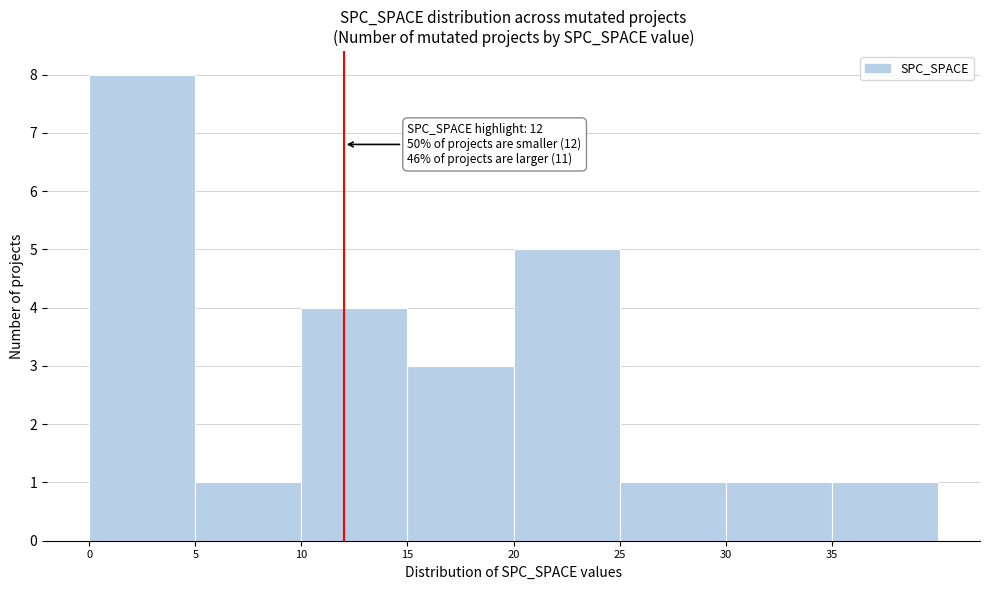

Over which range of the x-axis is the bar tallest?

0 to 5